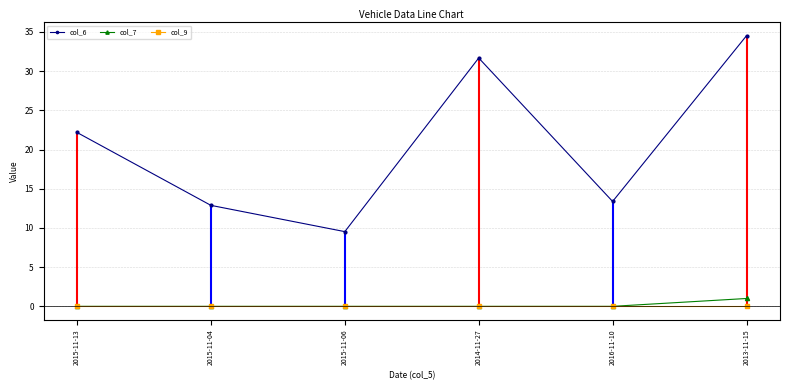

At how many categories does at least one series exceed 18?

3